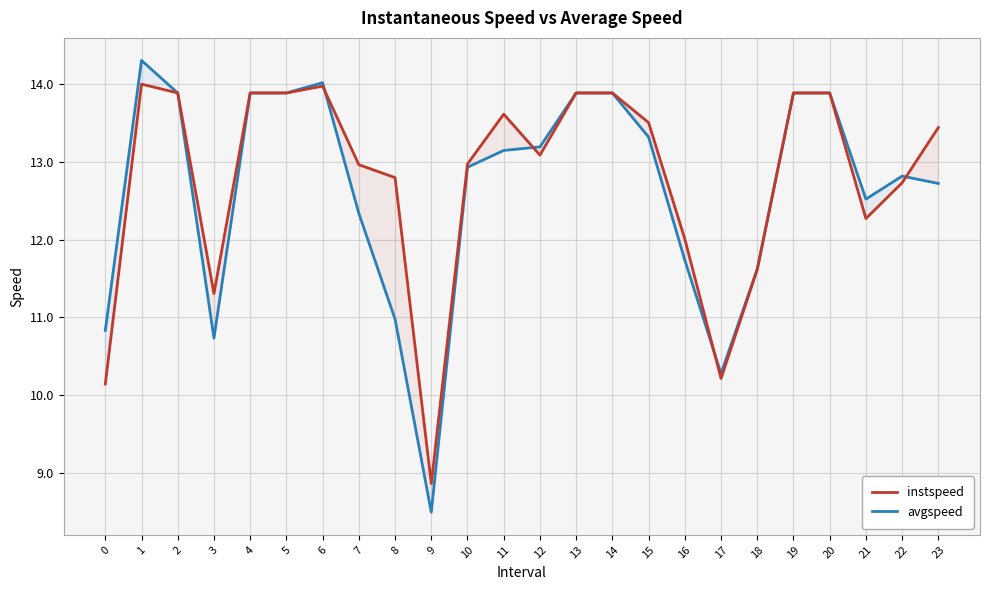

Which series ends up on top after the final intersection of avgspeed and instspeed?

instspeed